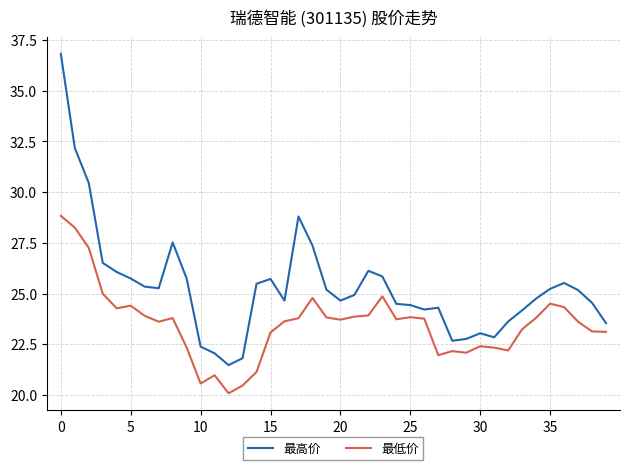

Is this an area chart (filled region under the line)?

No